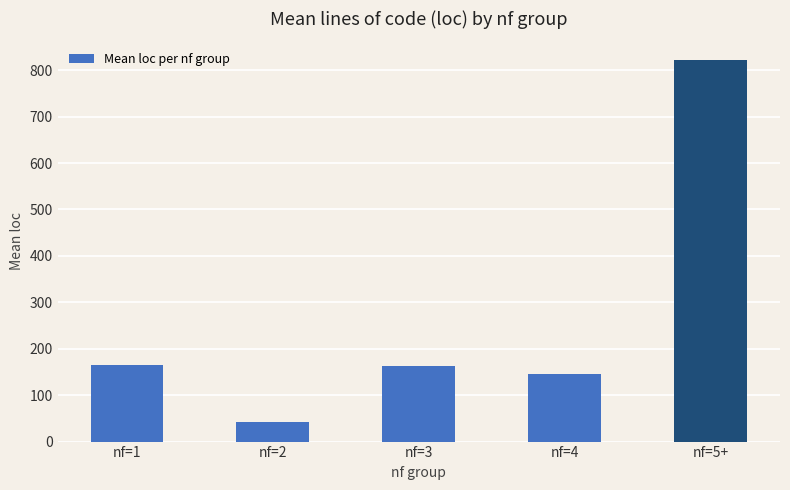

Is it true that the value at nf=3 is 257.9?

False